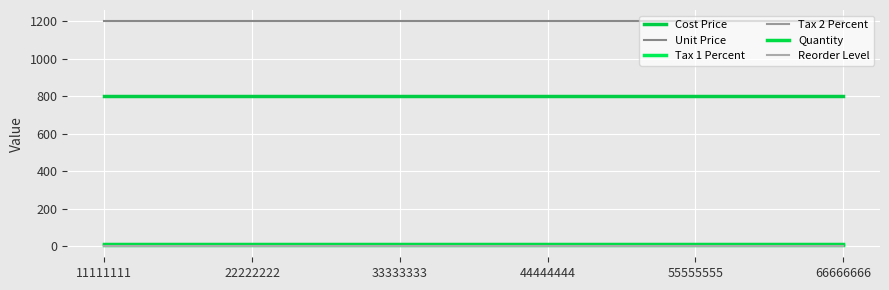

Does the chart have visible grid lines?

Yes